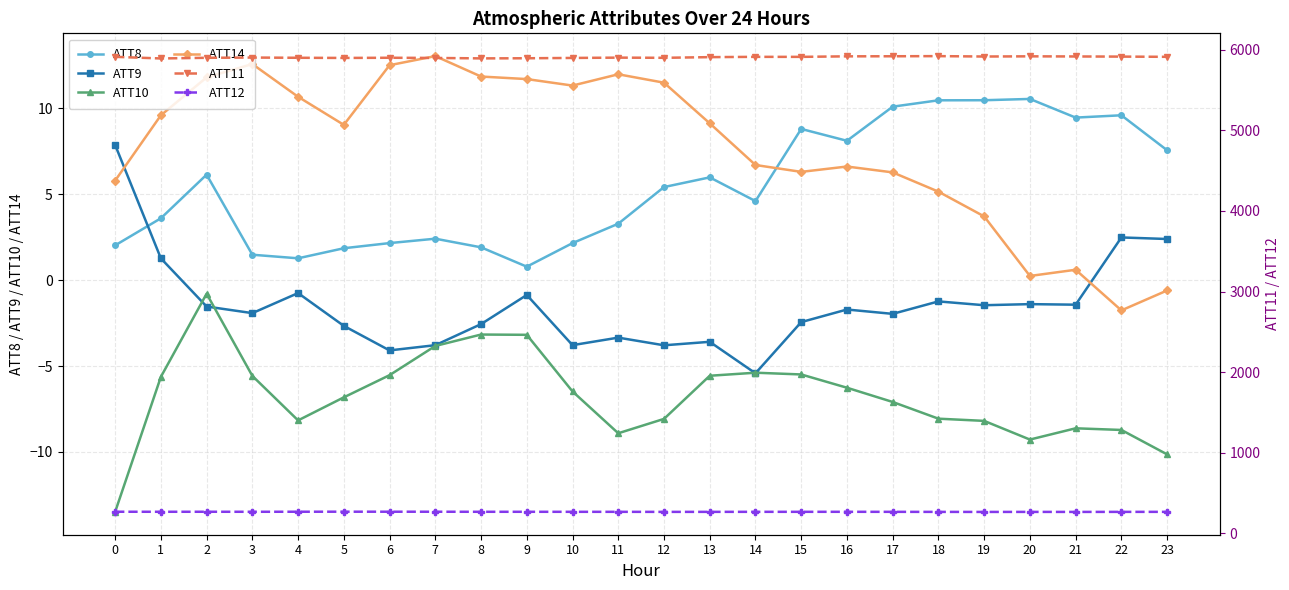

Reading left to right, what are all the values shown in this chart?

ATT8: 0=2.0	1=3.6	2=6.1	3=1.5	4=1.3	5=1.9	6=2.2	7=2.4	8=1.9	9=0.8	10=2.2	11=3.3	12=5.4	13=6.0	14=4.6	15=8.8	16=8.1	17=10.1	18=10.5	19=10.5	20=10.5	21=9.5	22=9.6	23=7.6
ATT9: 0=7.9	1=1.3	2=-1.5	3=-1.9	4=-0.8	5=-2.7	6=-4.1	7=-3.8	8=-2.6	9=-0.9	10=-3.8	11=-3.3	12=-3.8	13=-3.6	14=-5.4	15=-2.4	16=-1.7	17=-2.0	18=-1.2	19=-1.5	20=-1.4	21=-1.4	22=2.5	23=2.4
ATT10: 0=-13.5	1=-5.6	2=-0.8	3=-5.6	4=-8.2	5=-6.8	6=-5.5	7=-3.8	8=-3.2	9=-3.2	10=-6.5	11=-8.9	12=-8.1	13=-5.6	14=-5.4	15=-5.5	16=-6.3	17=-7.1	18=-8.1	19=-8.2	20=-9.3	21=-8.6	22=-8.7	23=-10.1
ATT14: 0=5.8	1=9.6	2=11.8	3=12.6	4=10.7	5=9.0	6=12.5	7=13.0	8=11.8	9=11.7	10=11.3	11=12.0	12=11.5	13=9.1	14=6.7	15=6.3	16=6.6	17=6.3	18=5.1	19=3.7	20=0.2	21=0.6	22=-1.8	23=-0.6
ATT11: 0=5911.2	1=5891.1	2=5899.3	3=5902.3	4=5899.5	5=5897.6	6=5899.8	7=5897.5	8=5892.0	9=5893.6	10=5897.6	11=5901.4	12=5899.2	13=5907.5	14=5911.1	15=5910.9	16=5917.5	17=5918.4	18=5920.1	19=5915.2	20=5917.6	21=5915.8	22=5914.1	23=5911.4
ATT12: 0=268.3	1=267.8	2=268.1	3=267.8	4=268.4	5=268.8	6=268.6	7=268.3	8=267.7	9=267.7	10=267.3	11=267.2	12=266.6	13=266.8	14=267.2	15=267.3	16=267.5	17=267.1	18=266.5	19=265.9	20=266.3	21=266.1	22=266.6	23=267.0